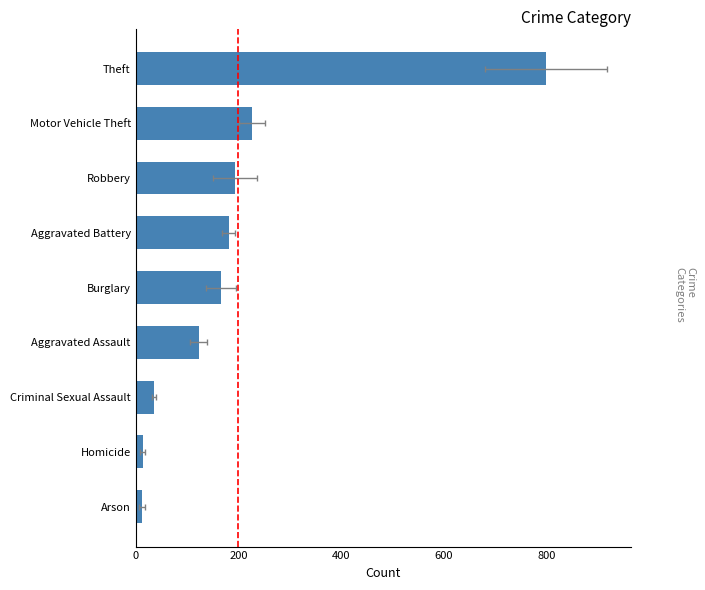

What is the average value?

194.7